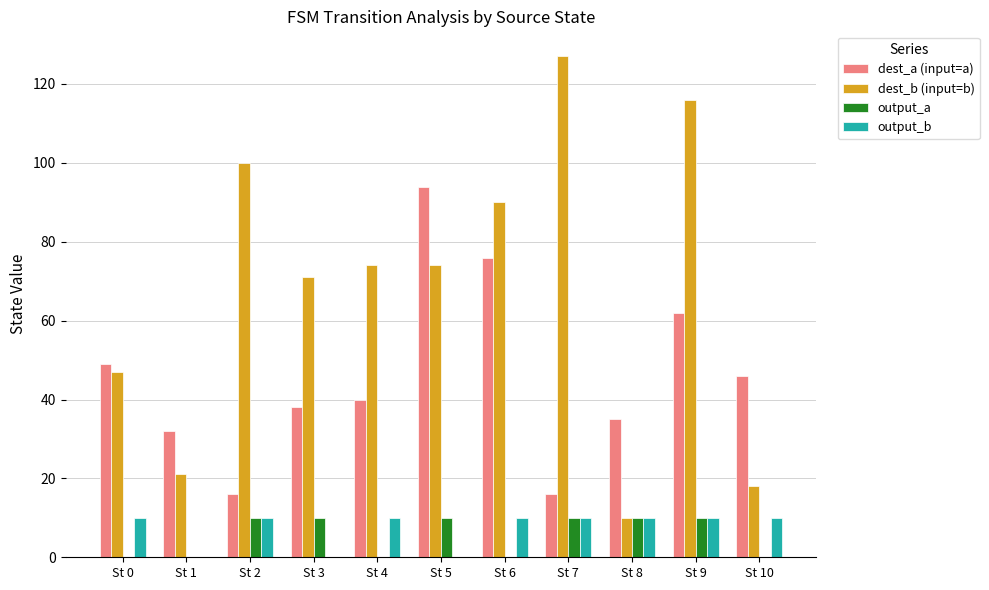

At which label is dest_b (input=b) closest to 68?

St 3